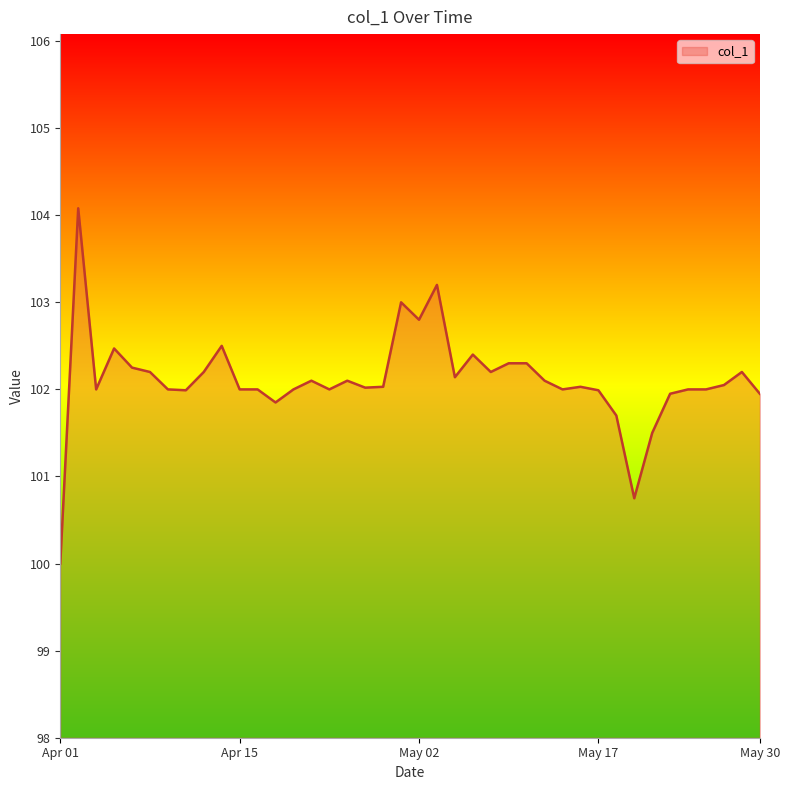

What is the smallest value displayed?

100.0